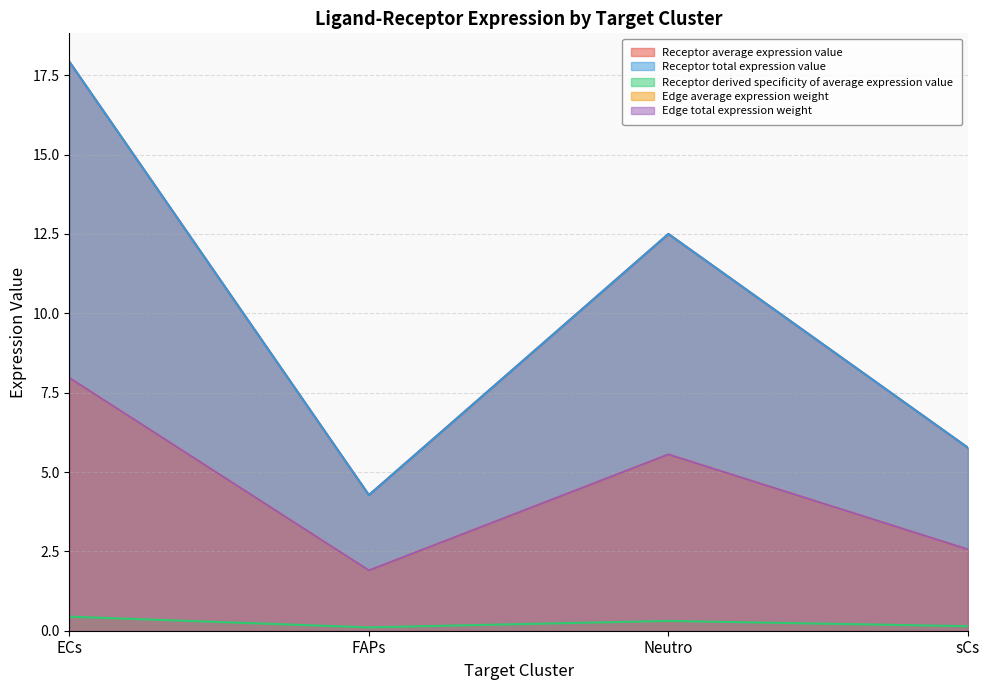

What is the maximum value shown in the chart?

17.9